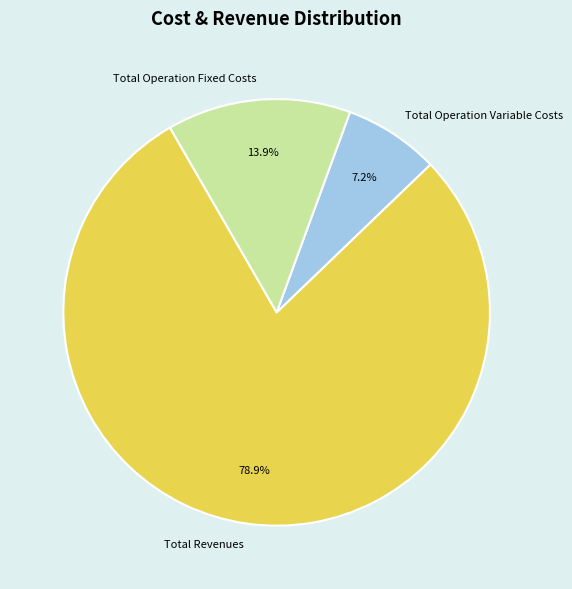

Is the sum of Total Revenues and Total Operation Variable Costs greater than half?

Yes